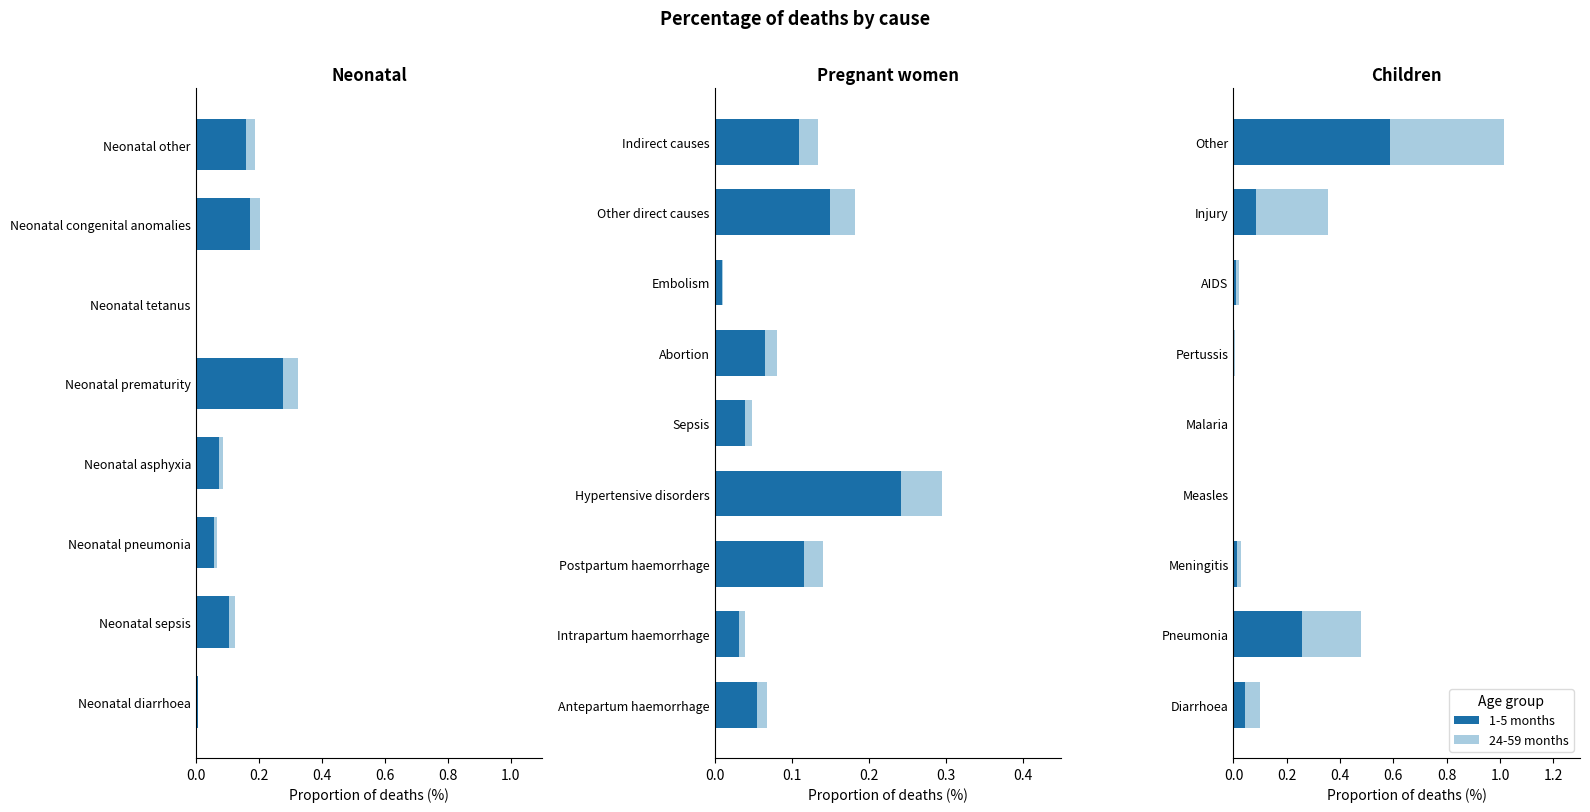

What is the highest value of the 1-5 months series?

0.6